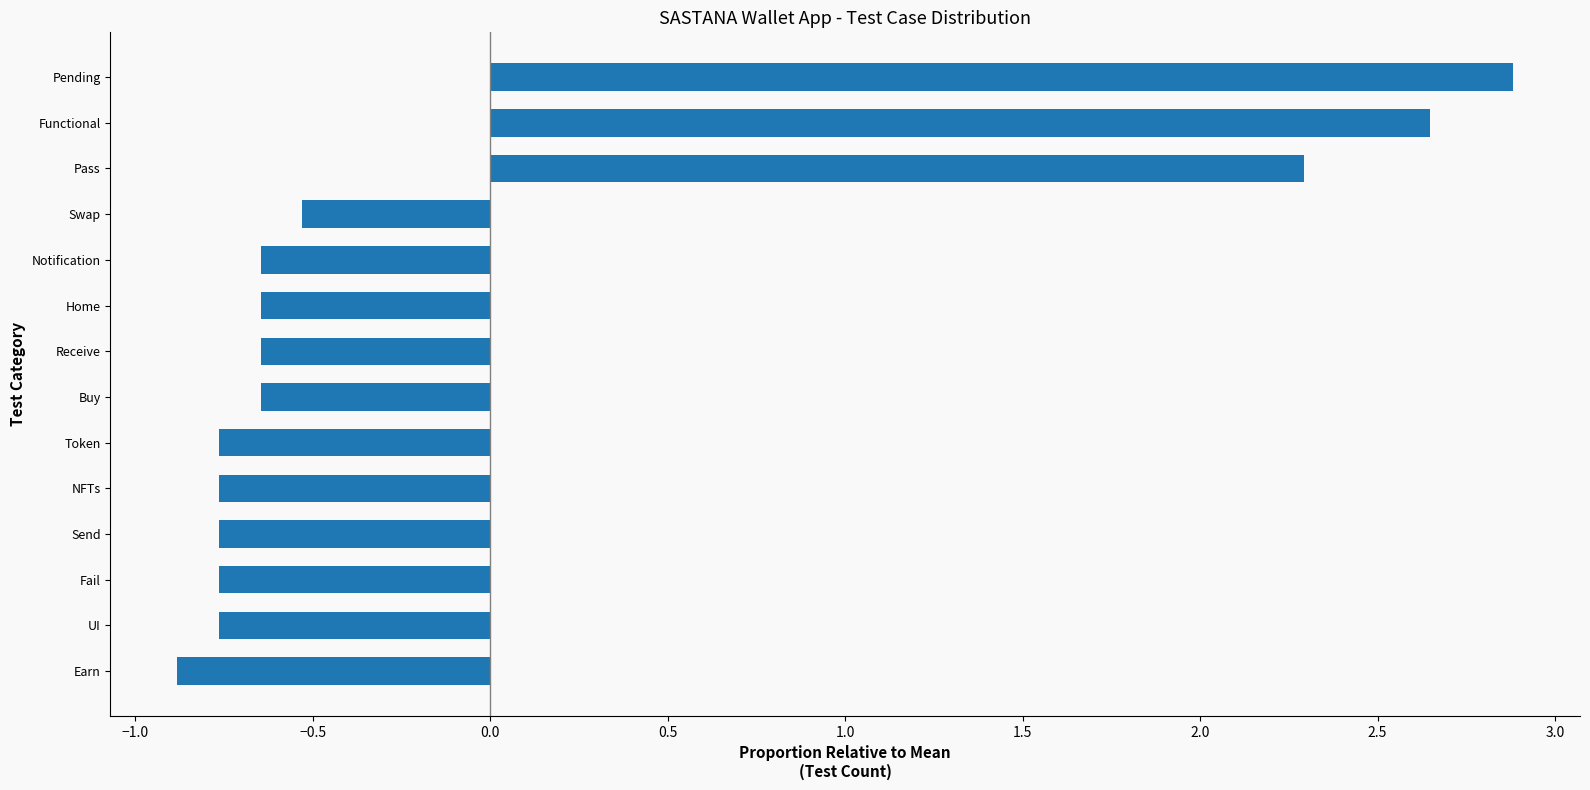

Which label corresponds to the largest value in the chart?

Pending